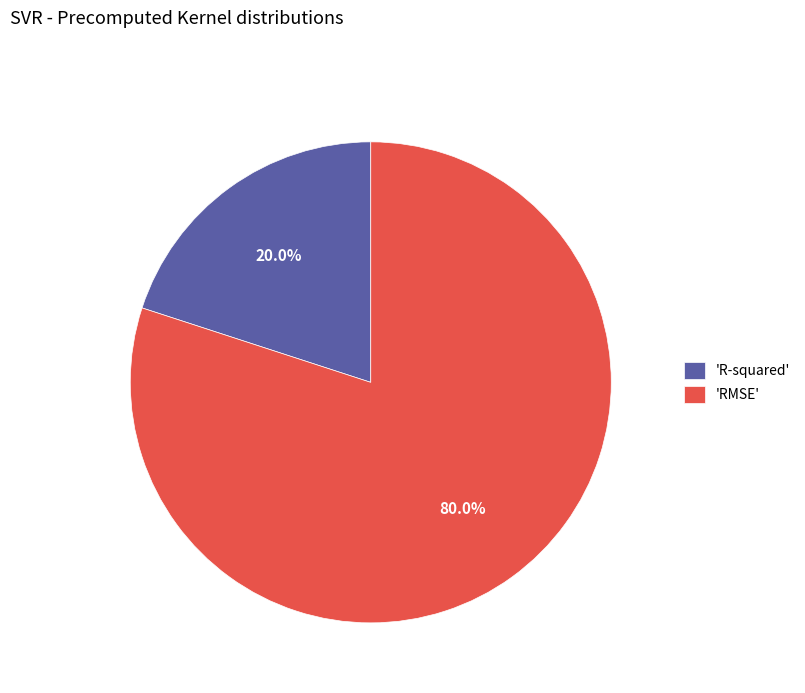

Which category has the biggest portion of the pie?

'RMSE'